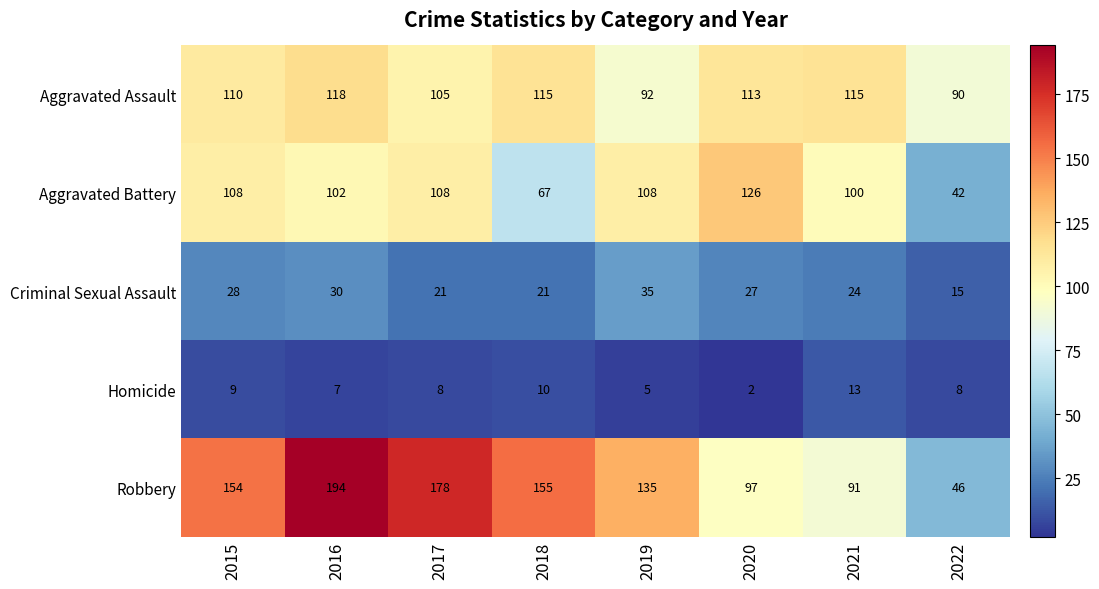

Which series changed the most between 2017 and 2018?

Aggravated Battery